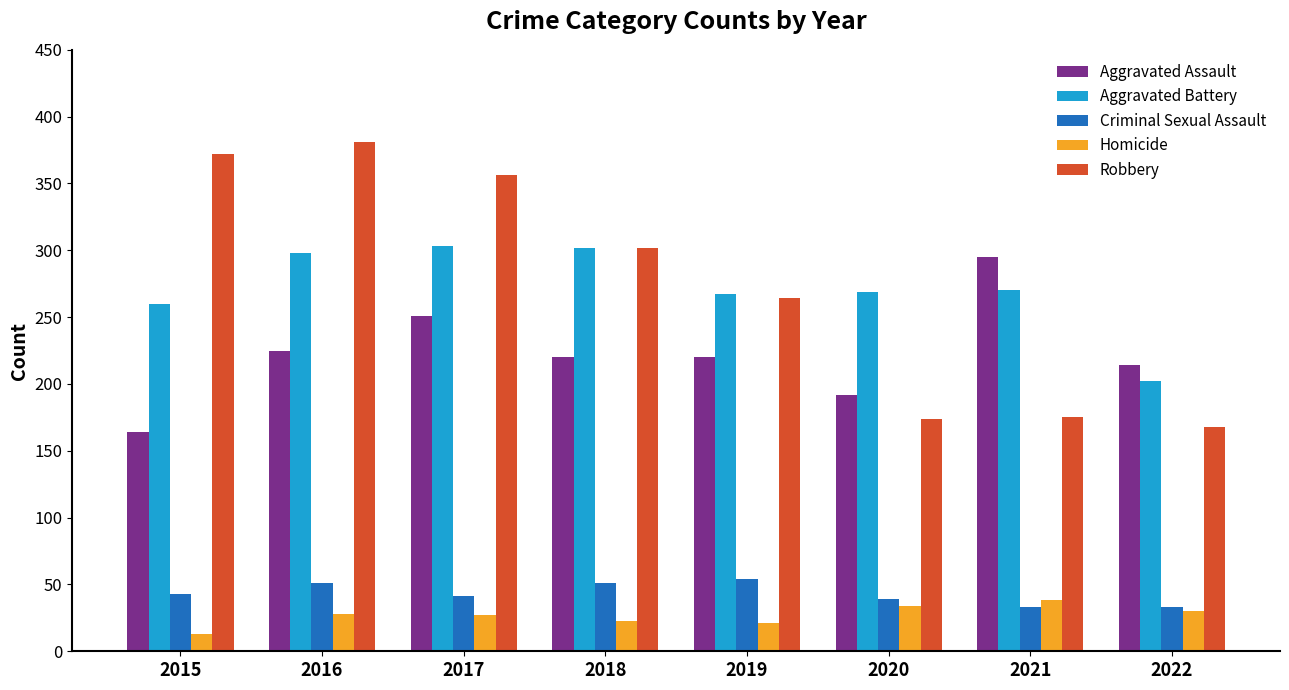

What is the approximate value of Criminal Sexual Assault at 2018, to the nearest 10?

50